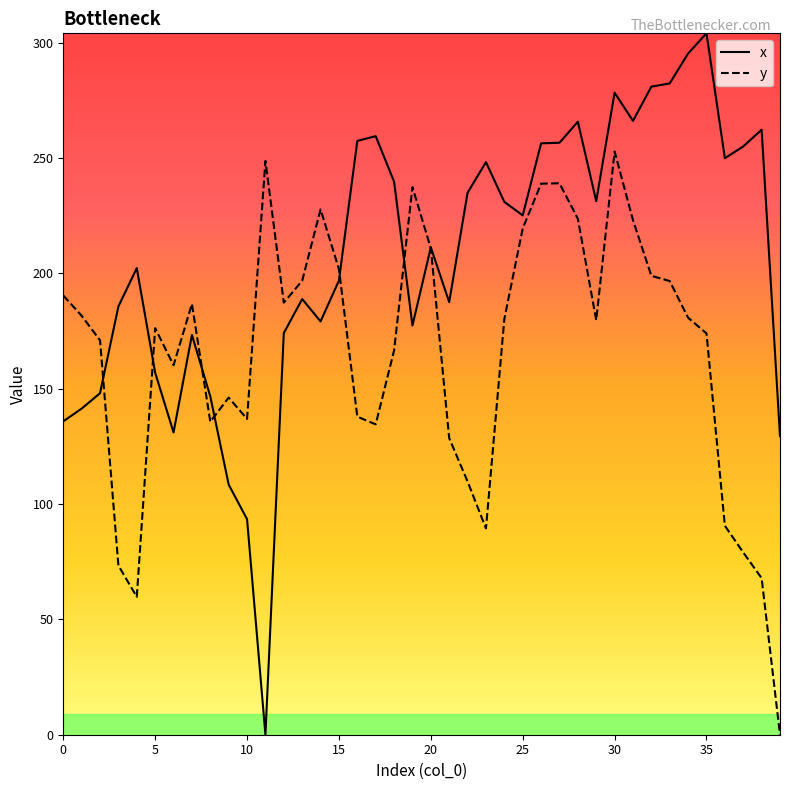

List the series in order of their peak value, lowest first.

y, x